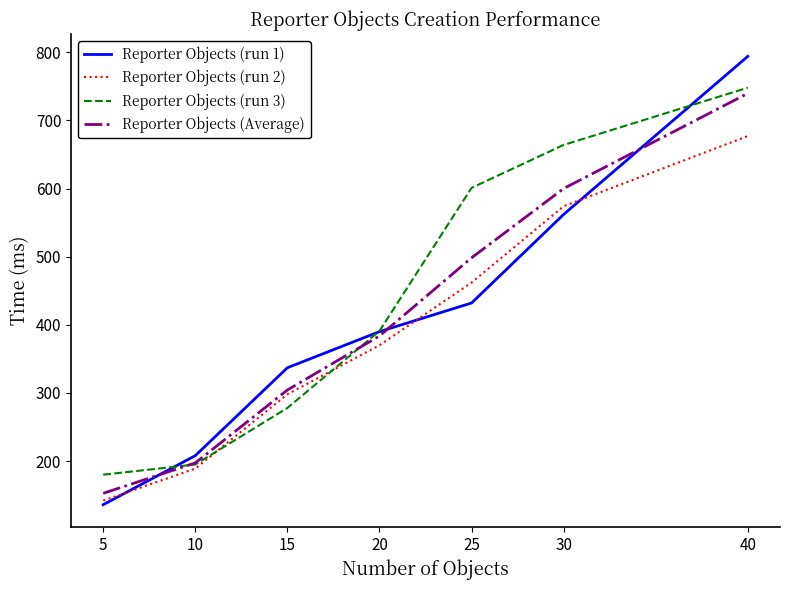

Which category has the lowest value in the Reporter Objects (run 3) series?

5